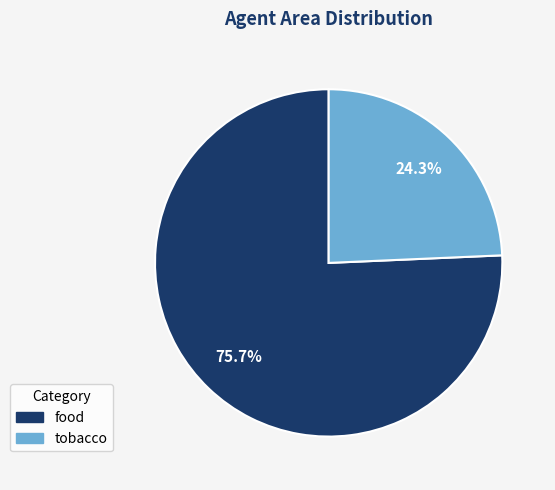

Between tobacco and food, which is larger?

food